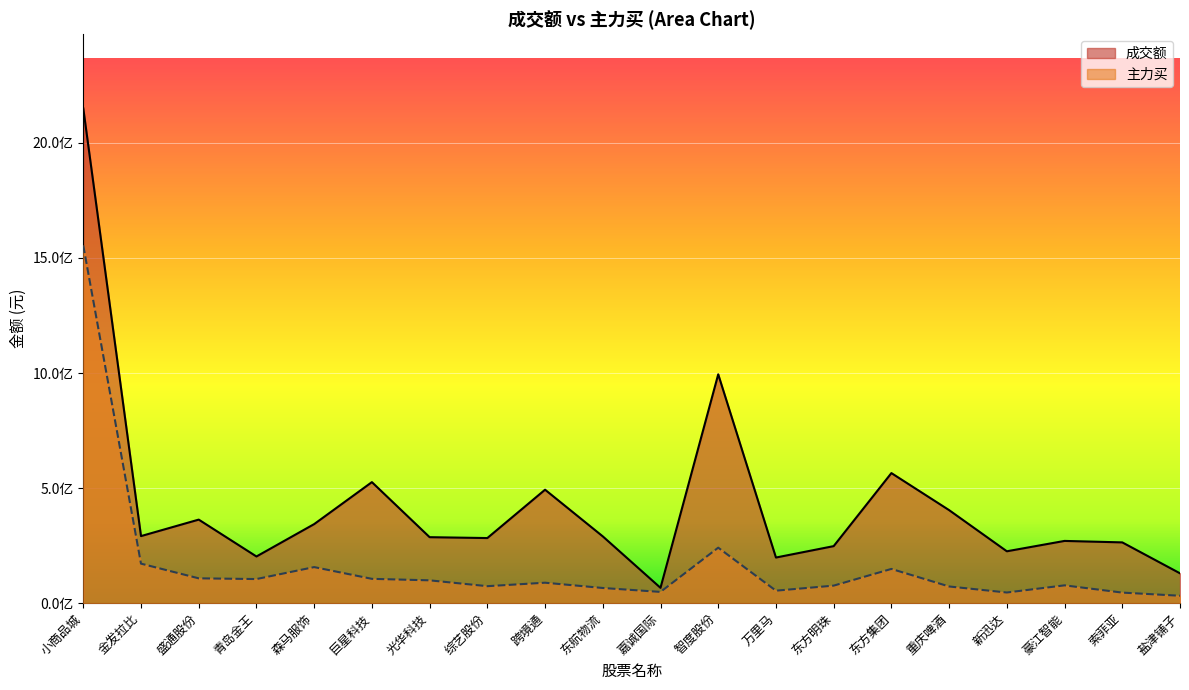

What is the difference between the maximum and second lowest values in the 成交额 series?

2020009343